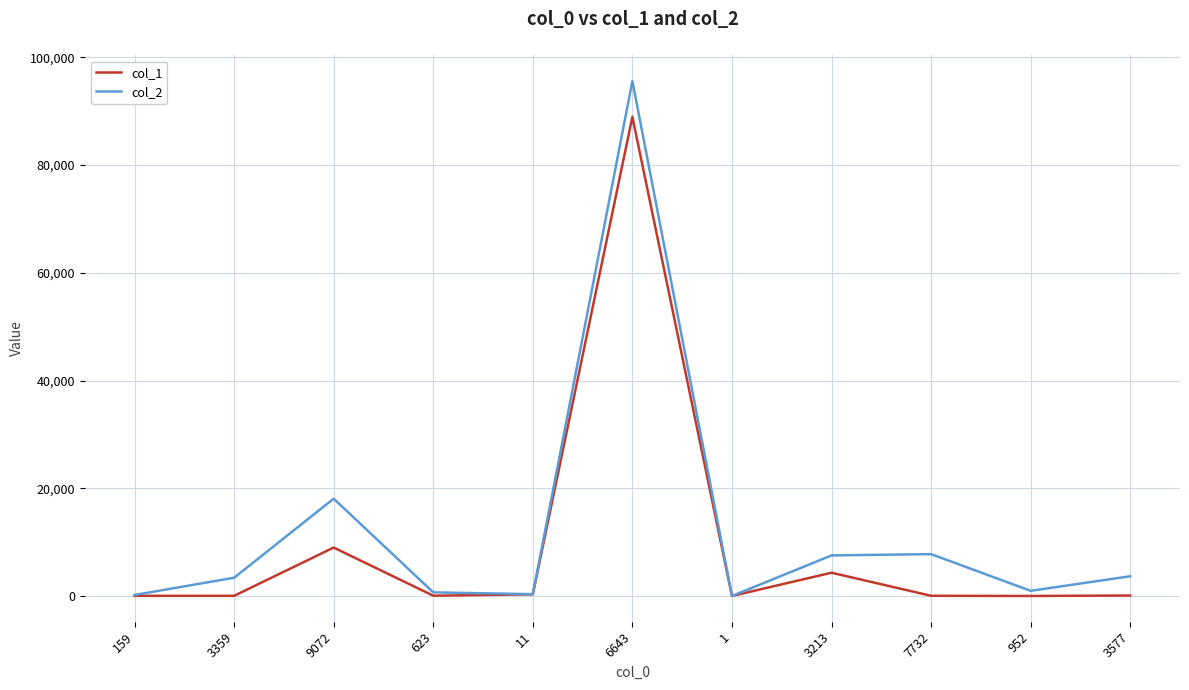

Is the value of col_2 at 159 greater than the value of col_1 at 9072?

No